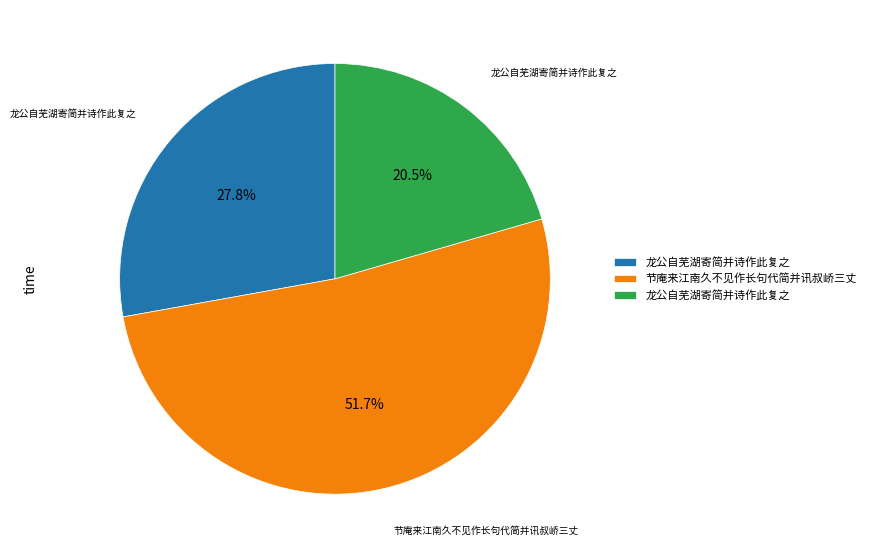

Is there any slice that represents more than half of the pie?

Yes